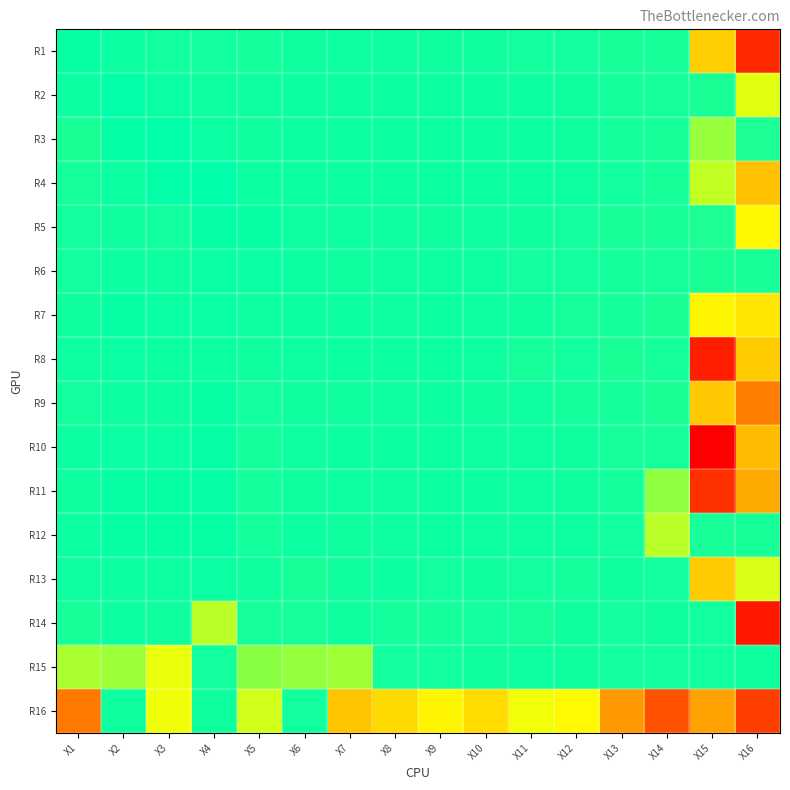

What is the maximum value shown in the chart?

1.0